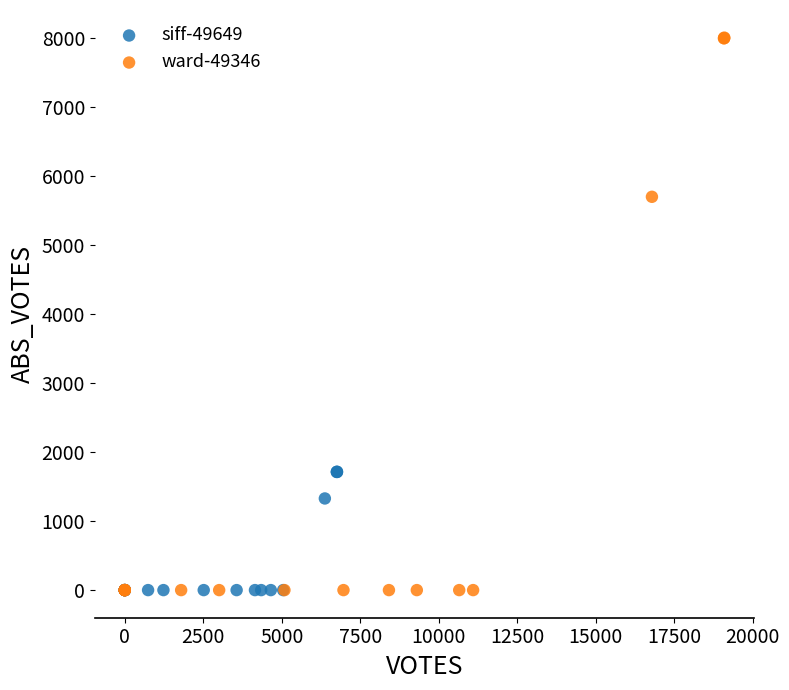

Which series has the largest Y range (max minus min)?

ward-49346